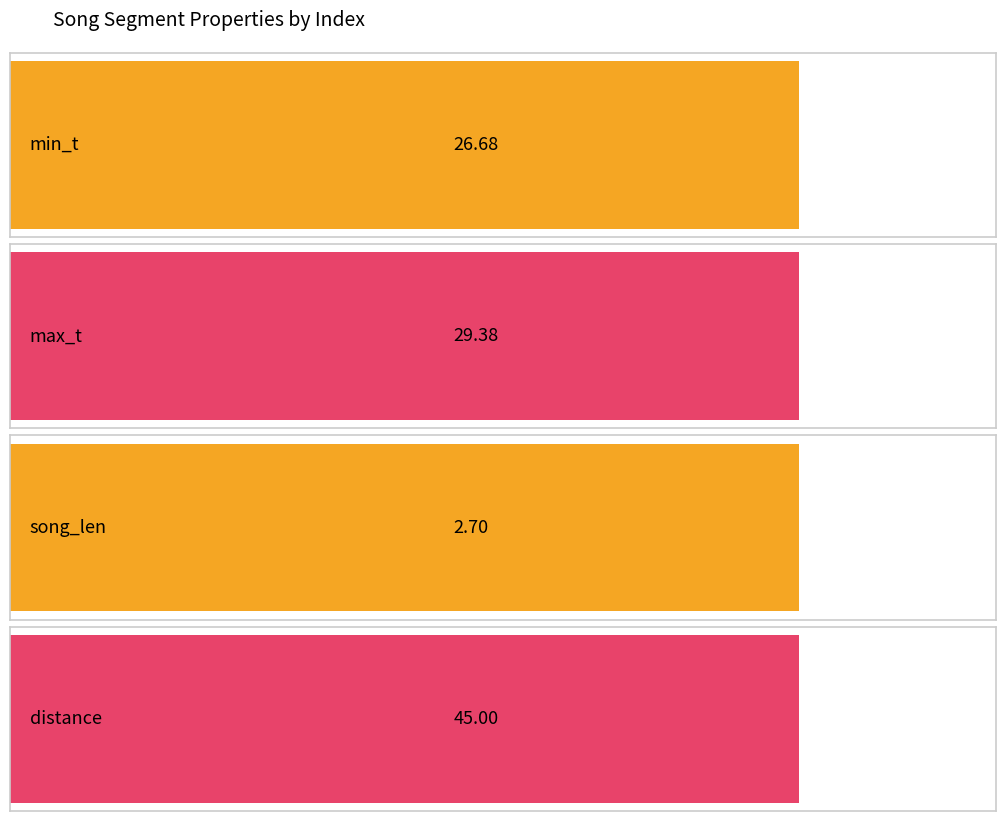

Which series has the largest total across all categories?

distance